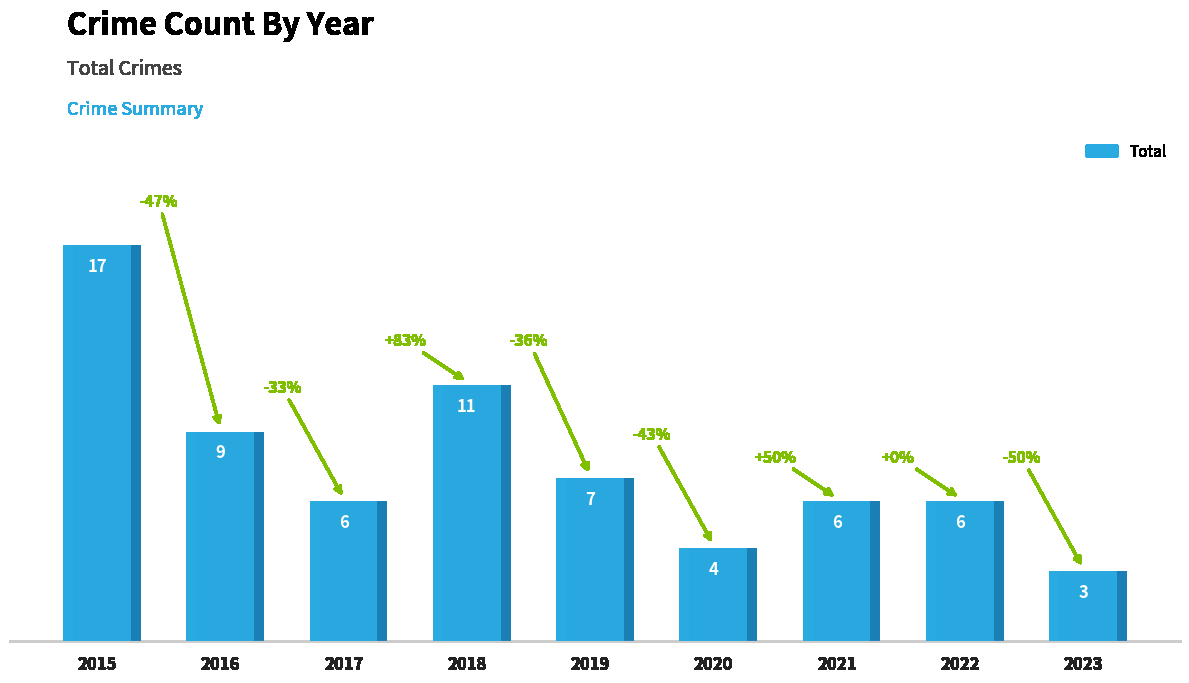

Reading left to right, list all the values displayed in this chart.

2015=17	2016=9	2017=6	2018=11	2019=7	2020=4	2021=6	2022=6	2023=3